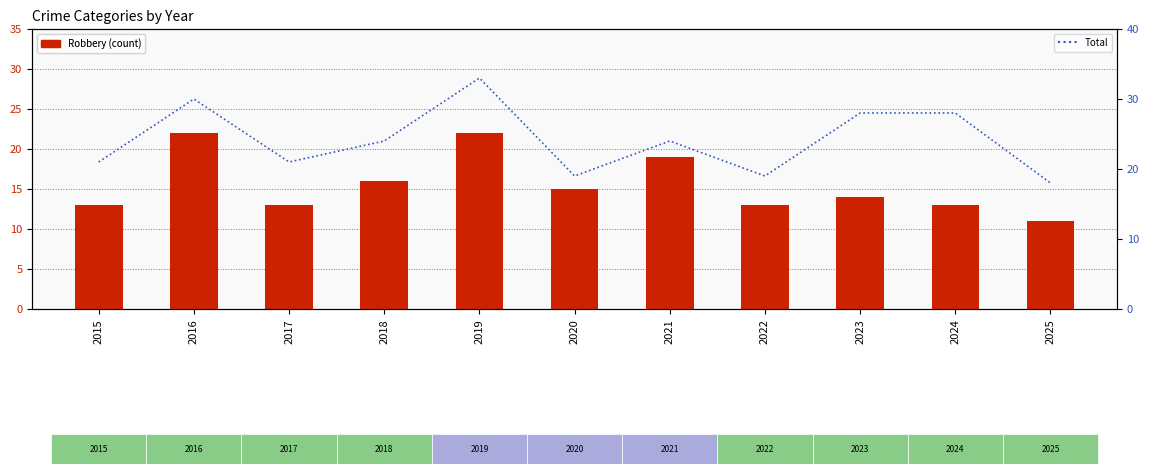

True or false: Total has a value of 6 at 2017.

False